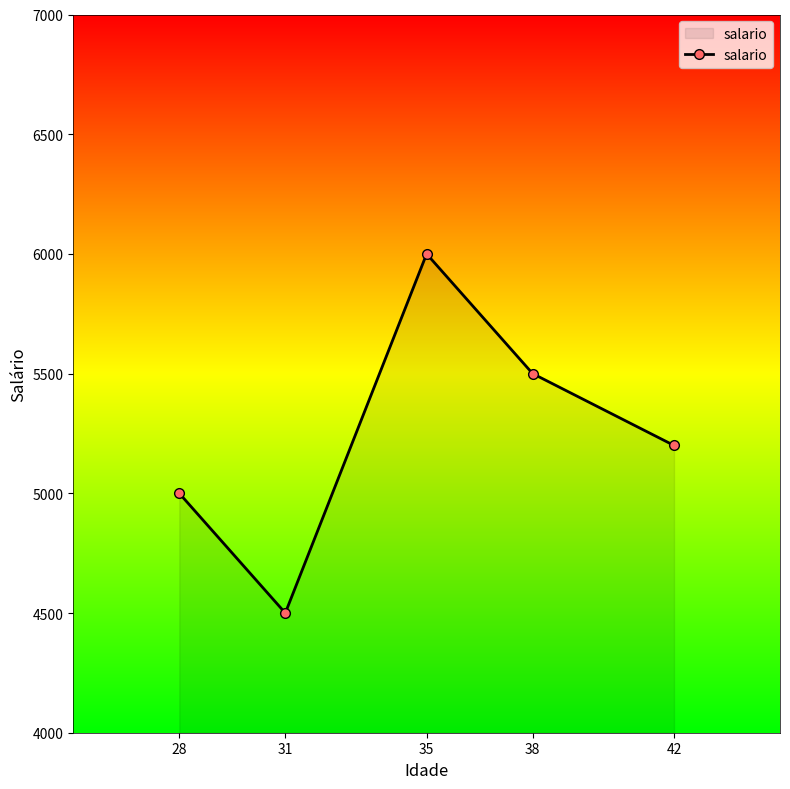

Which label corresponds to the smallest value in the chart?

31